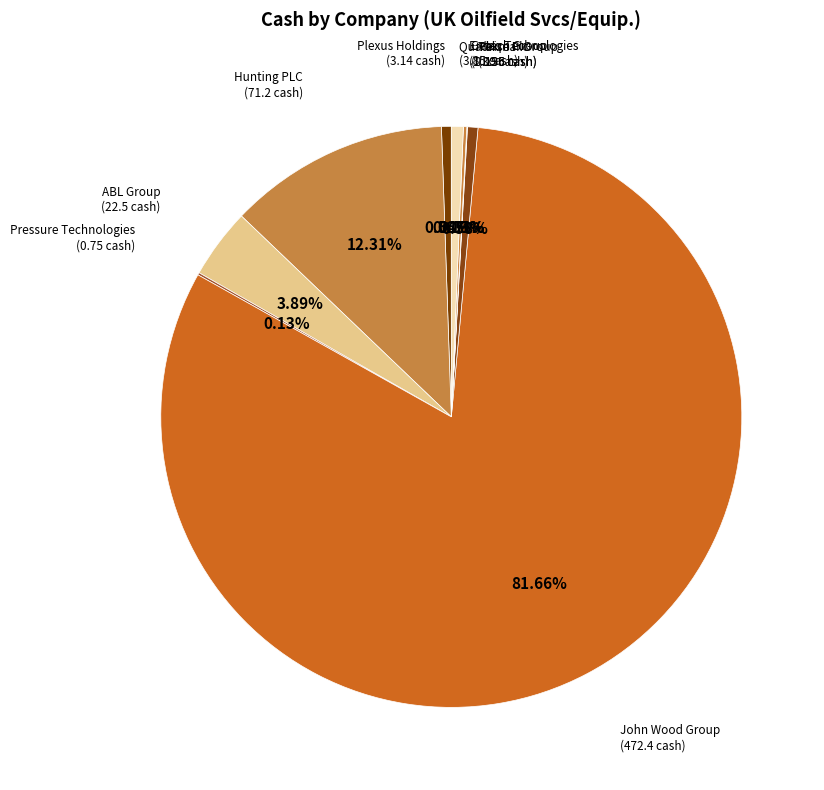

To the nearest percent, what is the average slice percentage?

11%